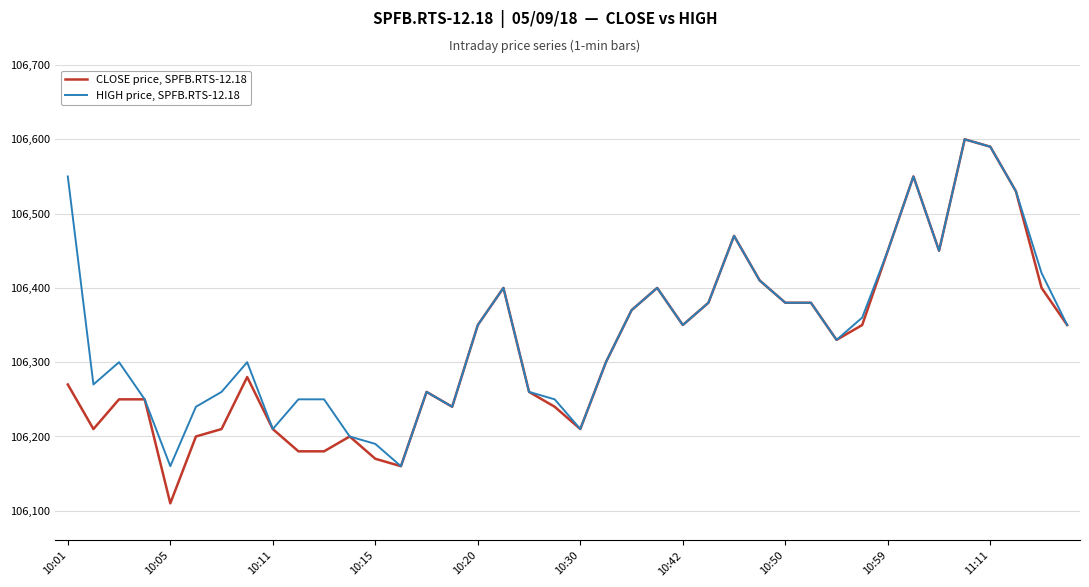

Rank the series by their average value, from lowest to highest.

CLOSE price, SPFB.RTS-12.18, HIGH price, SPFB.RTS-12.18